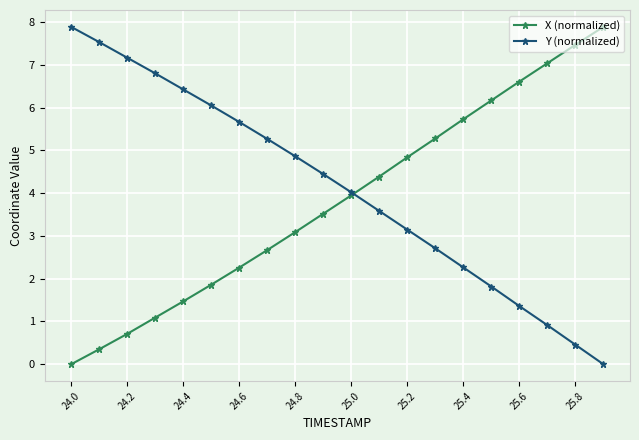

Which series has the largest total across all categories?

Y (normalized)